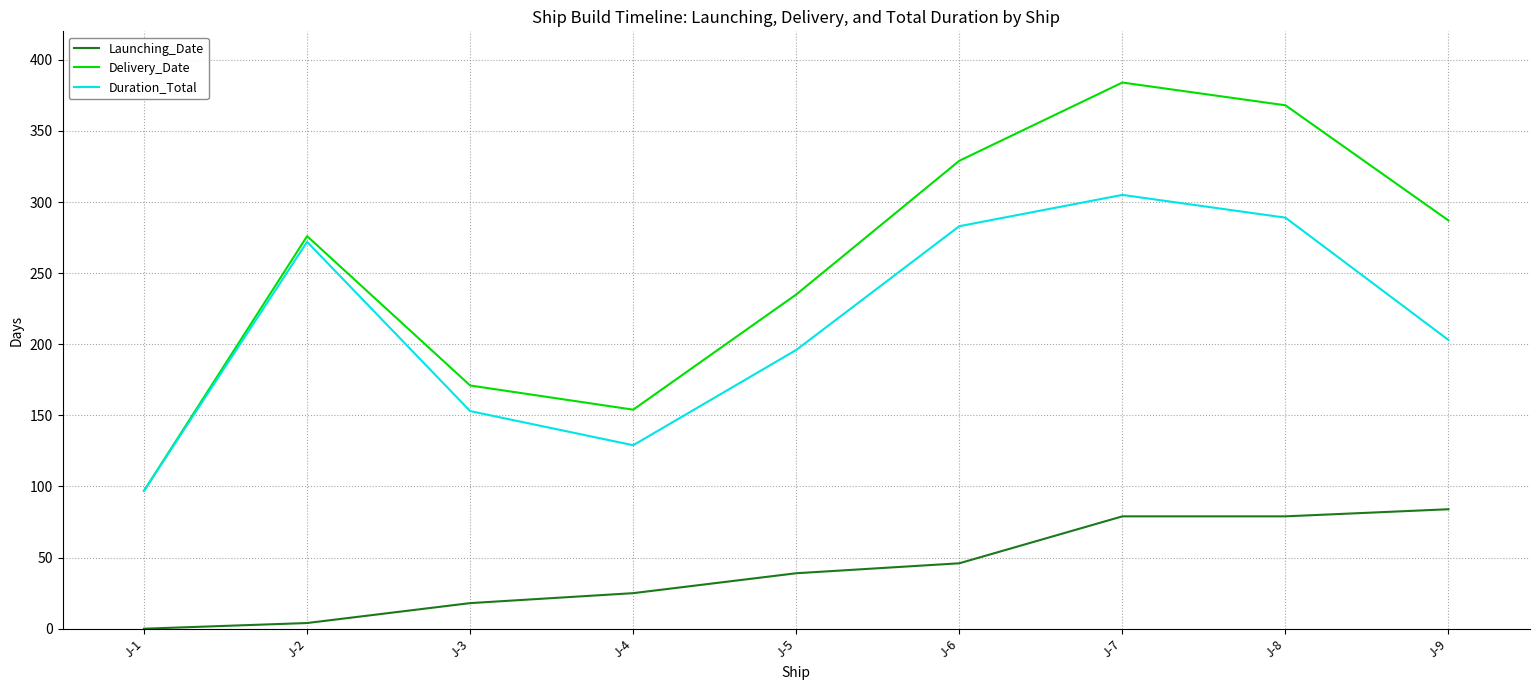

Rank the series by their average value, from lowest to highest.

Launching_Date, Duration_Total, Delivery_Date